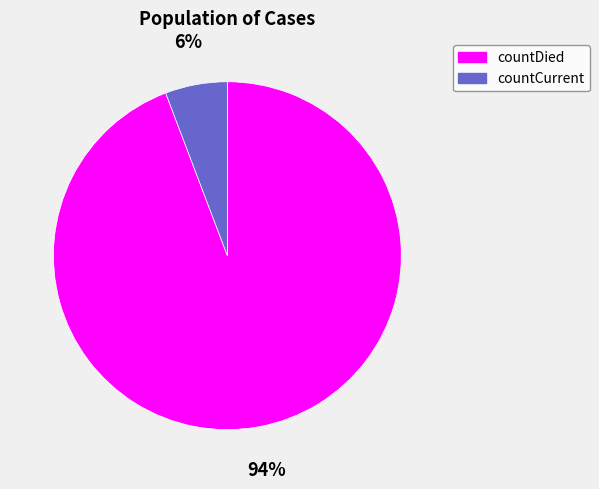

Count the number of slices in the pie.

2